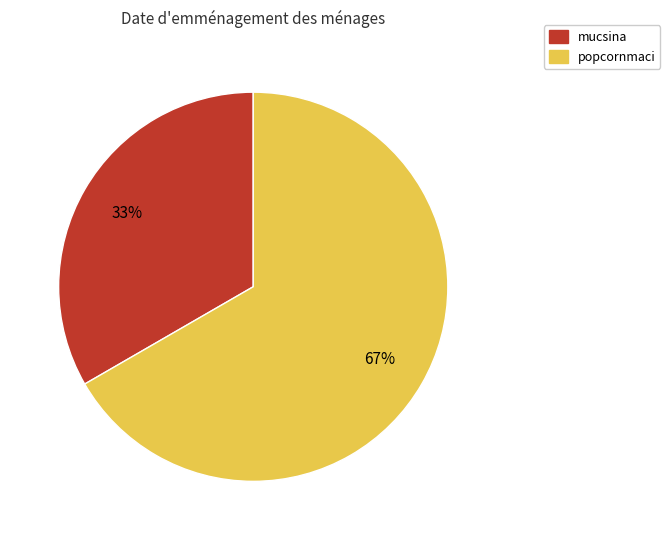

Rank the categories by value from highest to lowest.

popcornmaci, mucsina